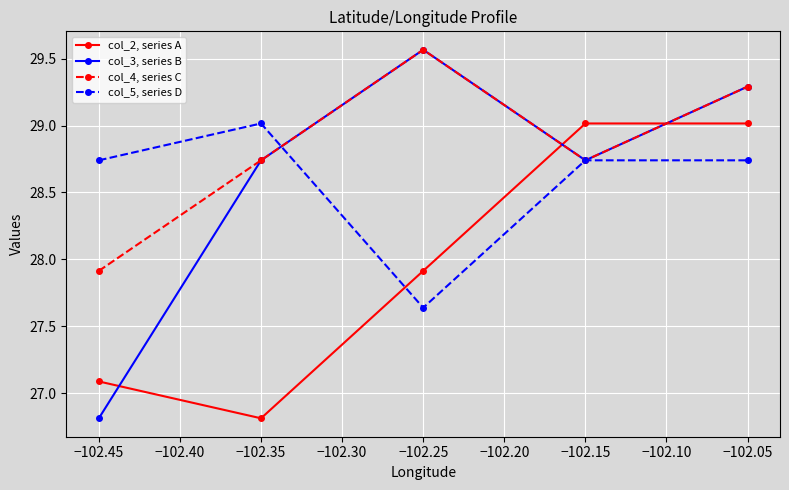

What is the spread (max minus min) of values at −102.15?

0.3